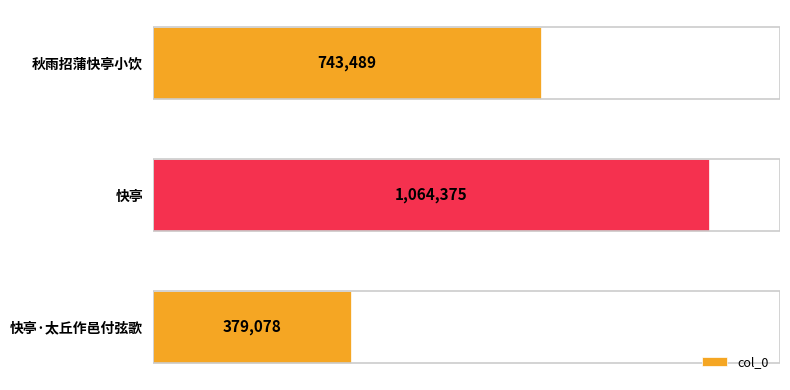

Count the values in the range 379078 to 1064375.

3